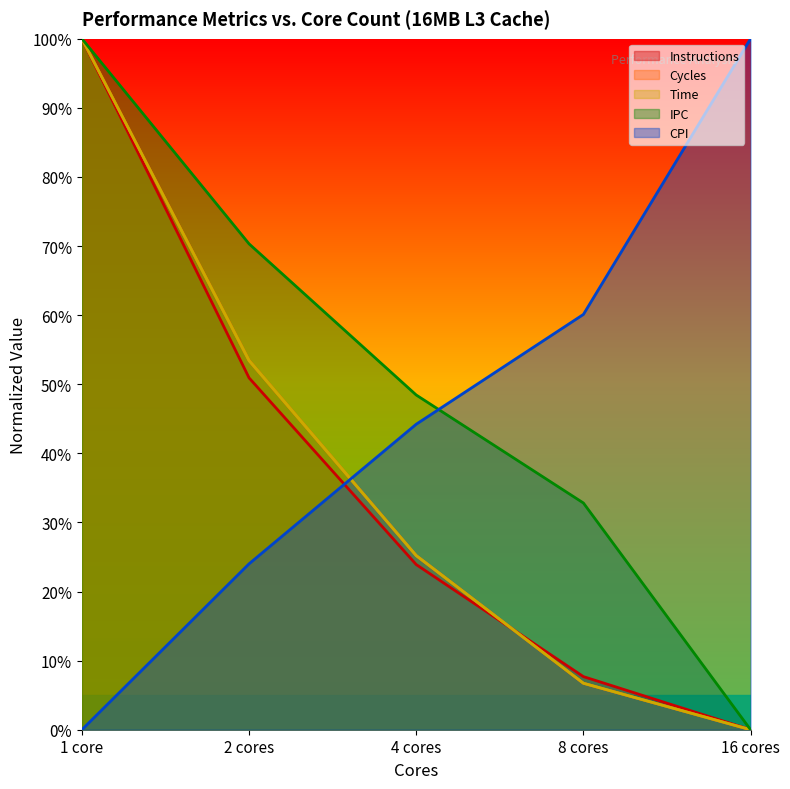

How many positive values does the Time series have?

4